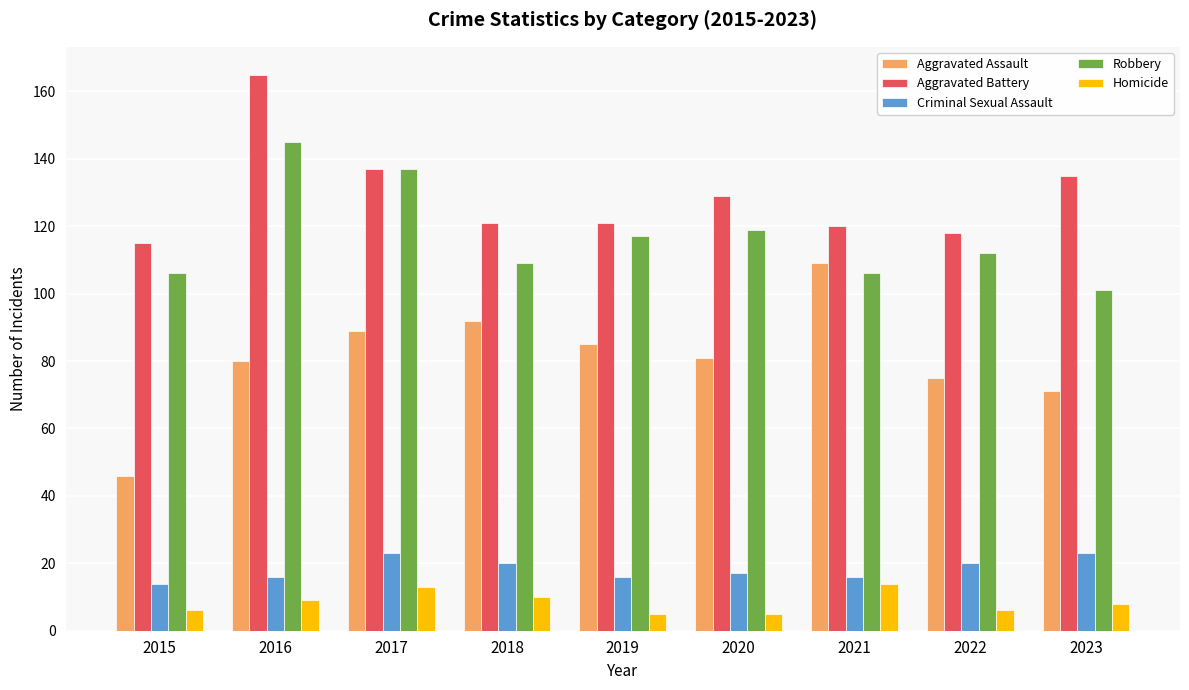

What is the difference between the maximum and minimum values in the Robbery series?

44